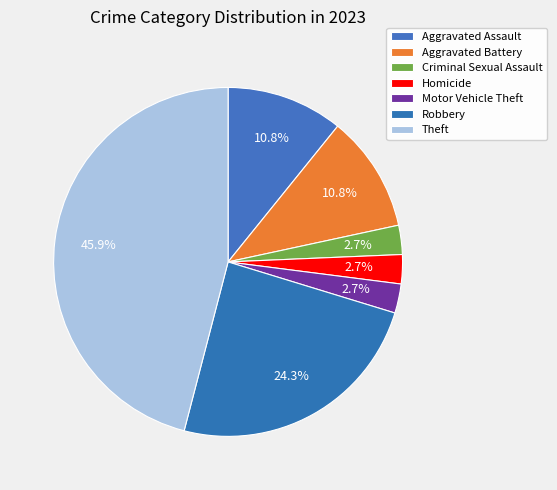

What is the change in value from Aggravated Assault to Criminal Sexual Assault?

-3